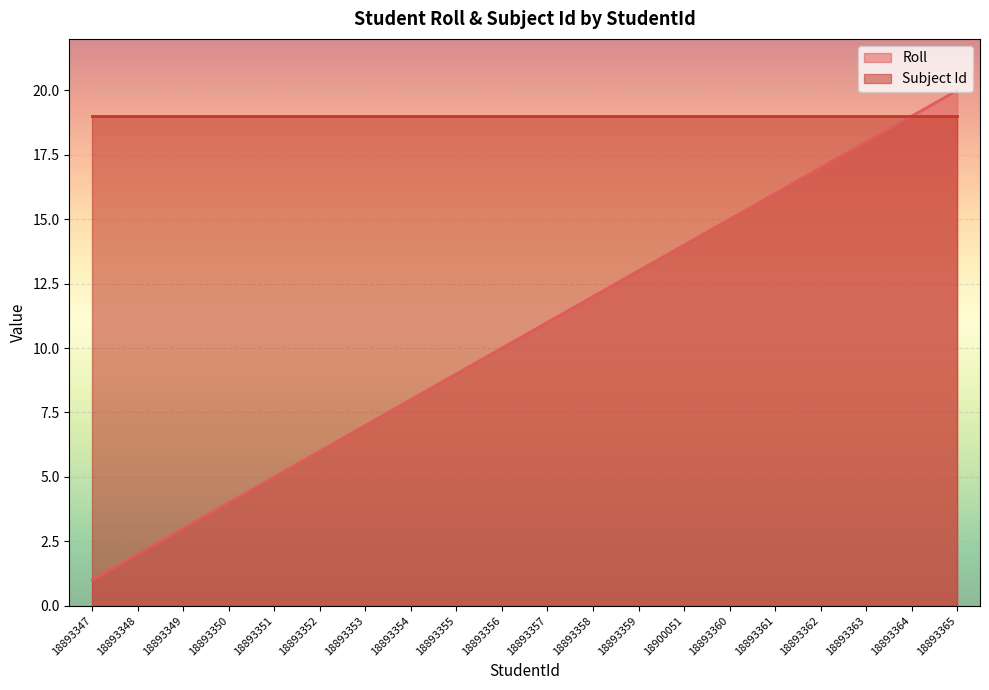

Reading left to right, what are all the values shown in this chart?

18893347=1	18893348=2	18893349=3	18893350=4	18893351=5	18893352=6	18893353=7	18893354=8	18893355=9	18893356=10	18893357=11	18893358=12	18893359=13	18900051=14	18893360=15	18893361=16	18893362=17	18893363=18	18893364=19	18893365=20